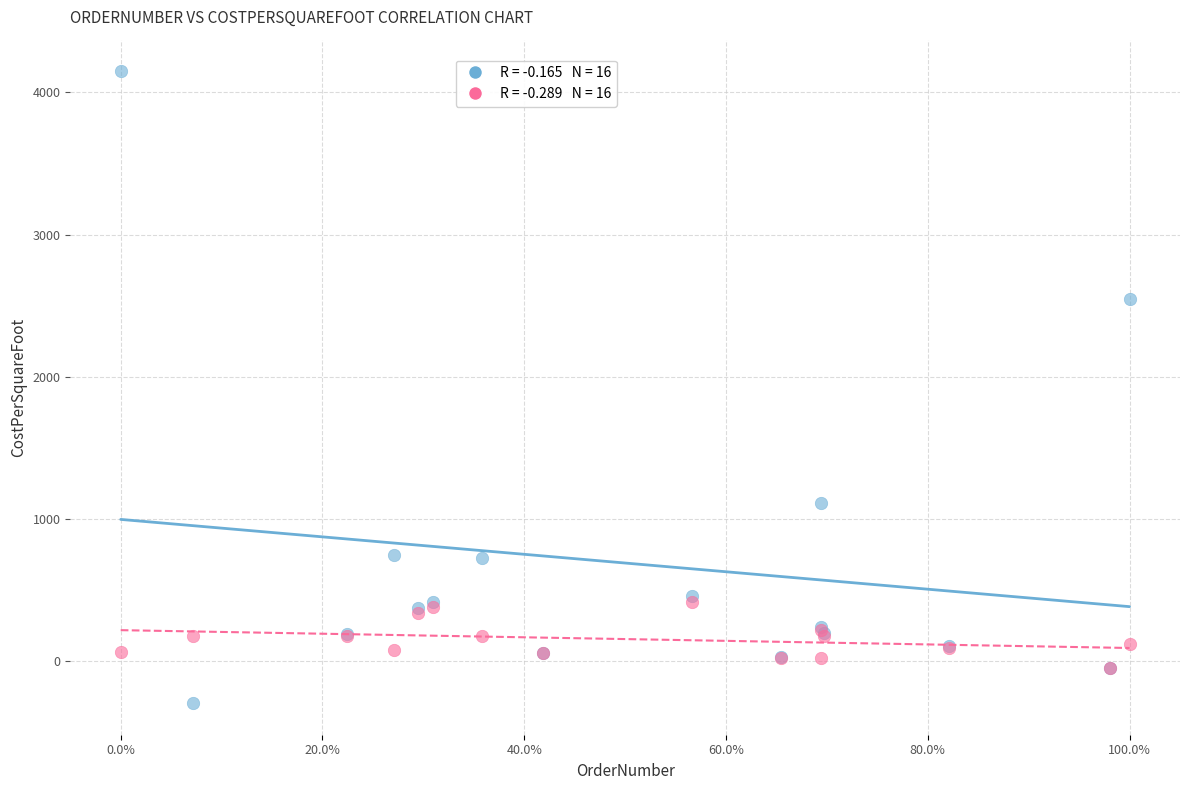

Across all series, what Y value is closest to 1925?

2548.0